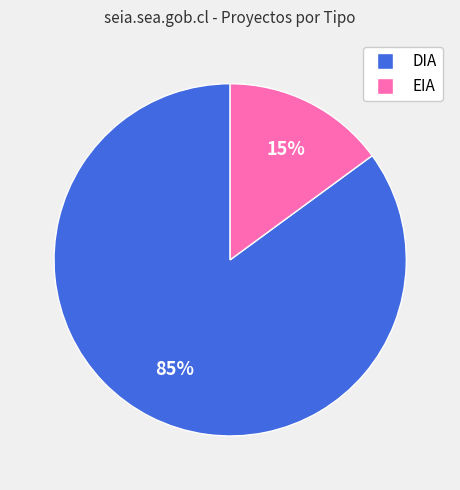

Is it true that EIA is 15% of the pie?

True